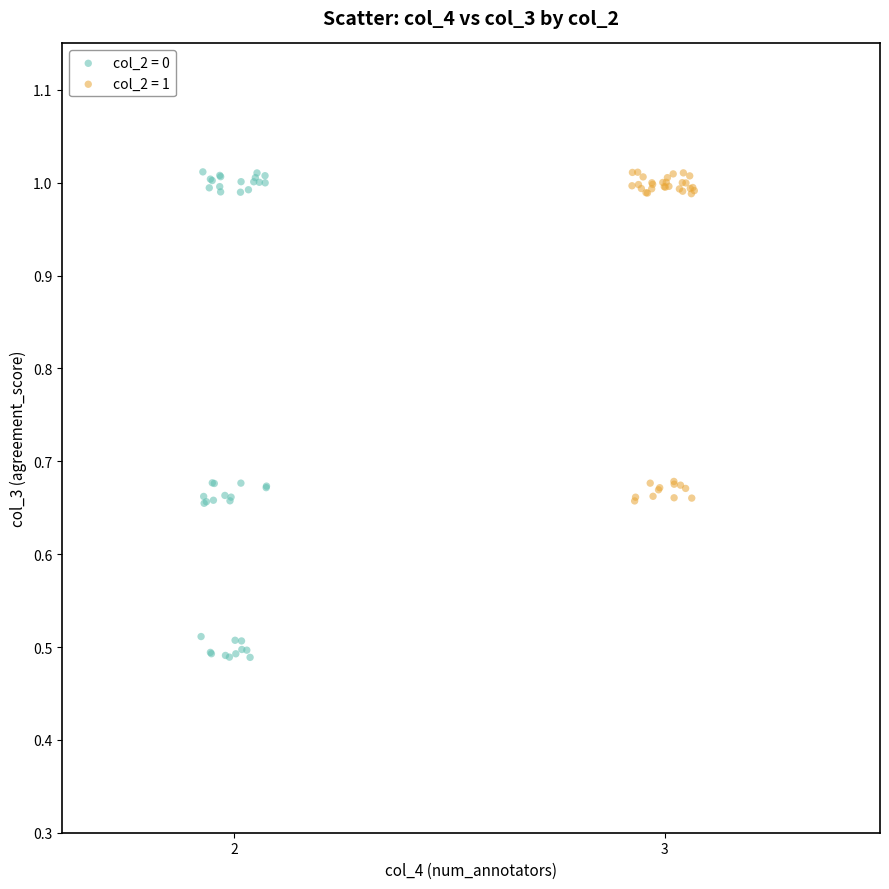

Which series contains the lowest Y value?

col_2 = 0